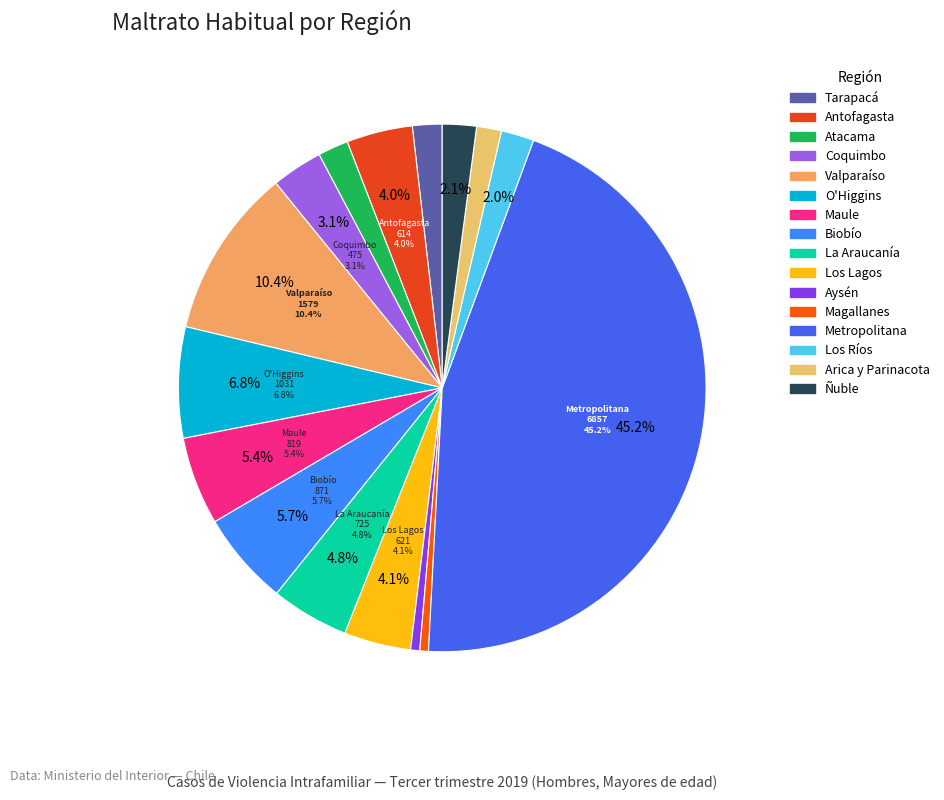

To the nearest percent, what is the average slice percentage?

6%